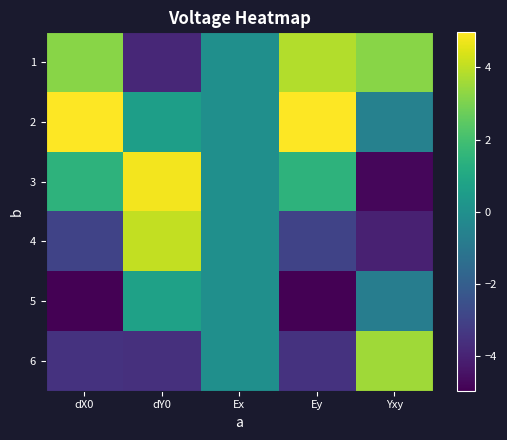

Reading left to right, transcribe all the data shown in this chart.

1: dX0=3.2	dY0=-3.8	Ex=0.0	Ey=3.8	Yxy=3.2
2: dX0=5.0	dY0=0.6	Ex=0.0	Ey=5.0	Yxy=-0.6
3: dX0=1.5	dY0=4.8	Ex=0.0	Ey=1.5	Yxy=-4.8
4: dX0=-3.0	dY0=4.0	Ex=0.0	Ey=-3.0	Yxy=-4.0
5: dX0=-5.0	dY0=0.7	Ex=0.0	Ey=-5.0	Yxy=-0.7
6: dX0=-3.5	dY0=-3.6	Ex=0.0	Ey=-3.5	Yxy=3.6